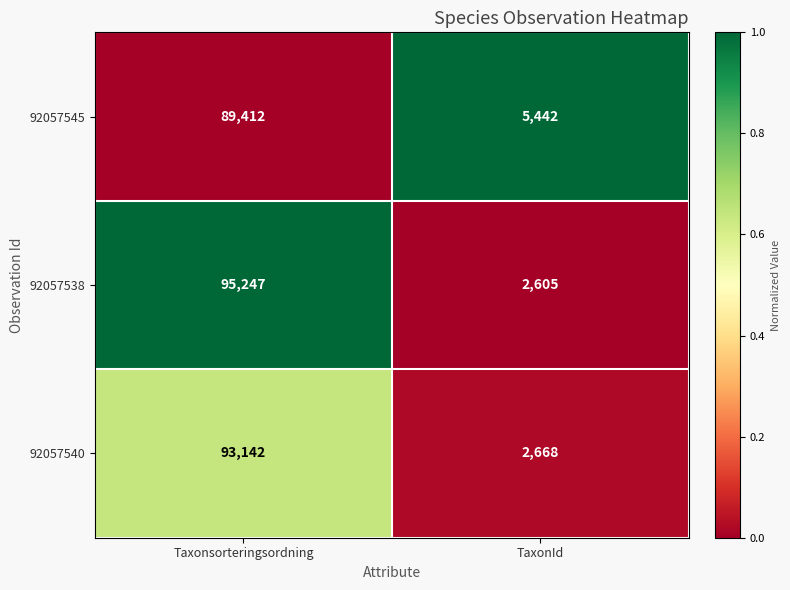

Count the number of data series in this chart.

3